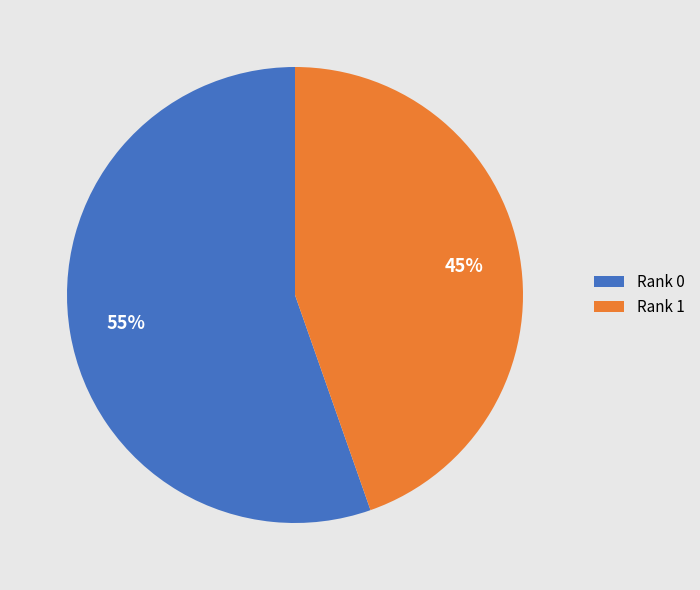

Does Rank 1 represent more than half of the total?

No